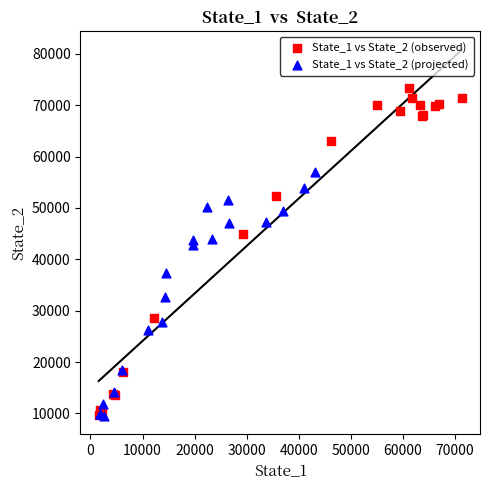

Which series has the largest Y range (max minus min)?

State_1 vs State_2 (observed)